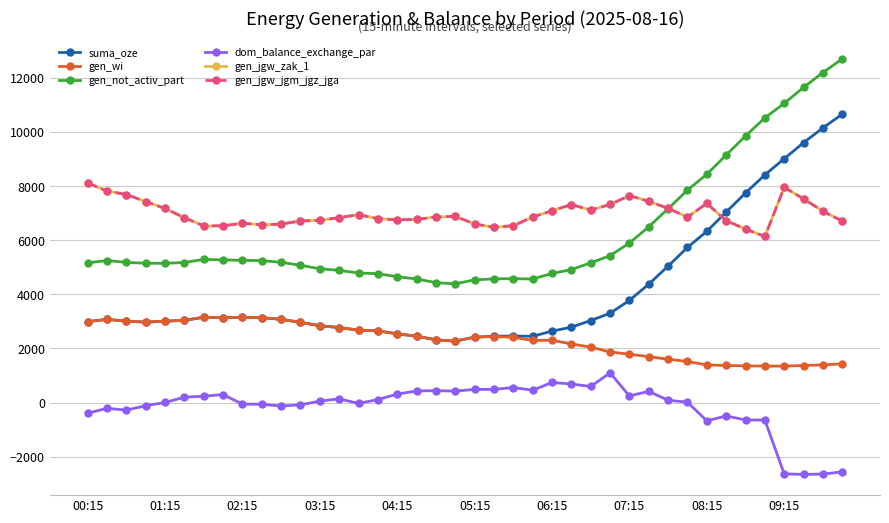

List the series in order of their peak value, lowest first.

dom_balance_exchange_par, gen_wi, gen_jgw_zak_1, gen_jgw_jgm_jgz_jga, suma_oze, gen_not_activ_part